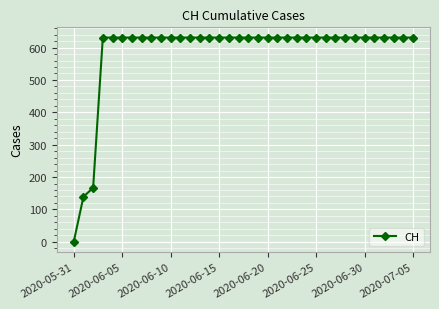

Does the chart have visible grid lines?

Yes